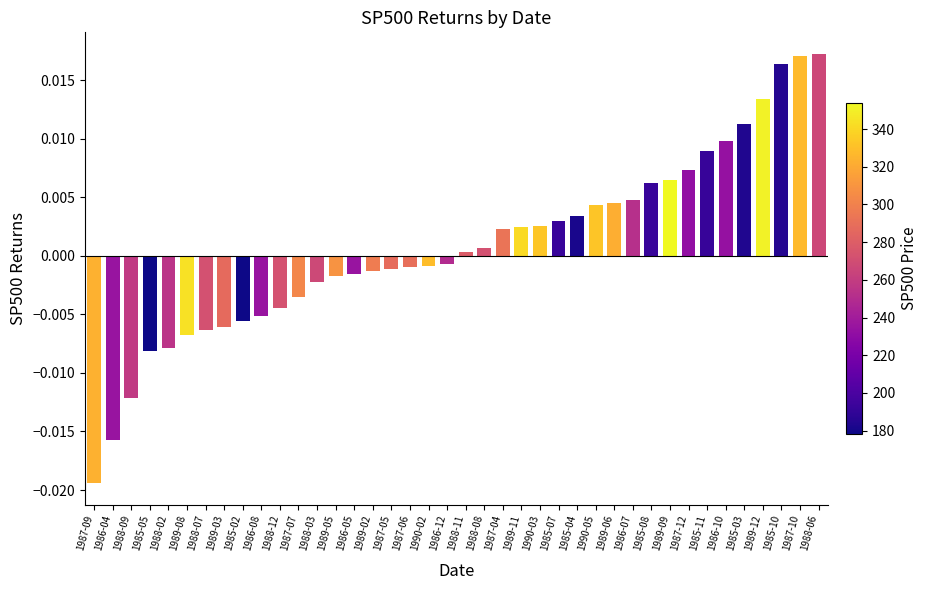

At which label does the data first exceed 0?

1988-11